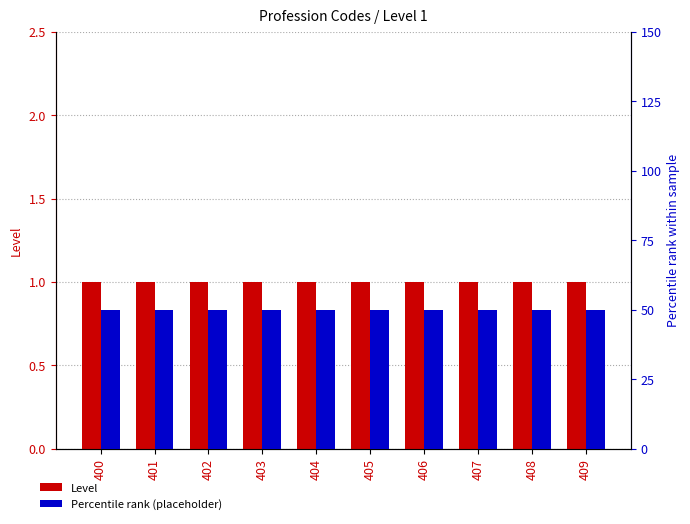

What is the maximum value shown in the chart?

50